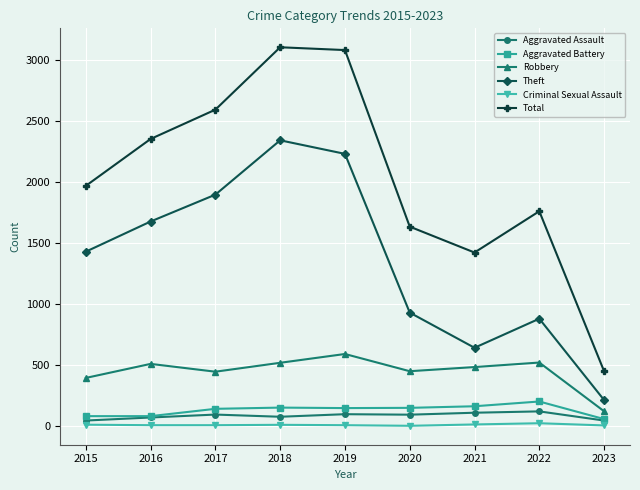

Which series has the widest spread of values?

Total